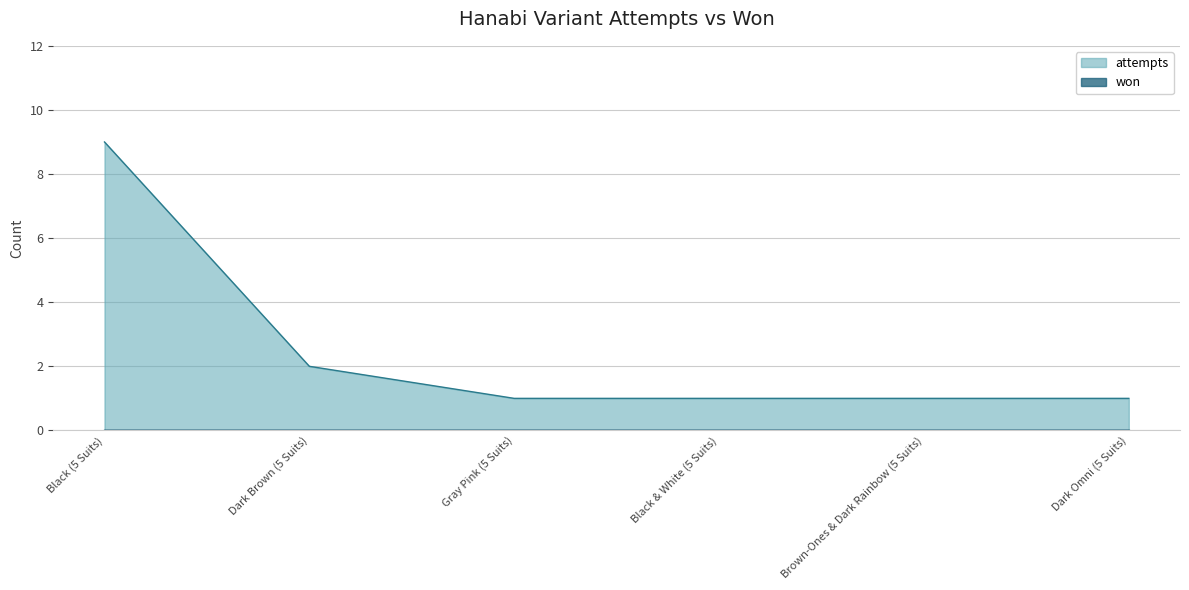

Does the chart display data point markers on the line(s)?

No